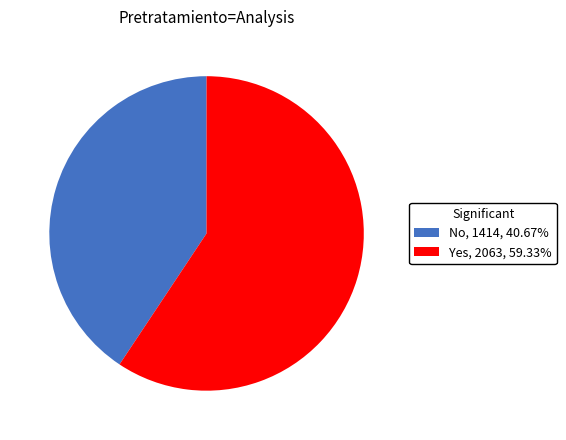

Combined, do No and Yes account for over 50%?

Yes